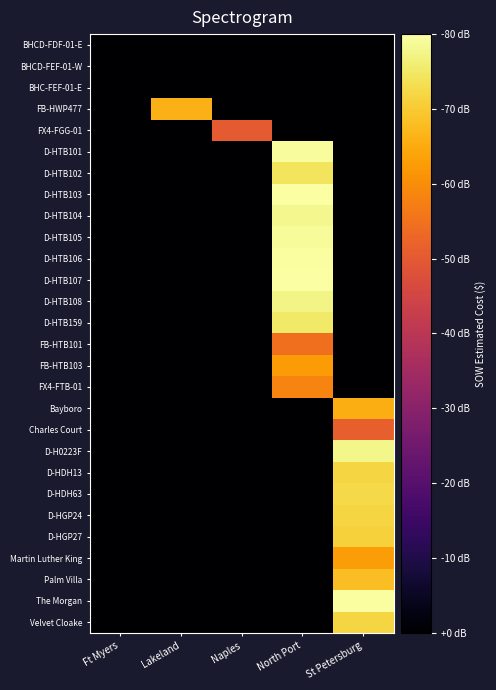

Rank the series at Naples from lowest to highest value.

BHCD-FDF-01-E, BHCD-FEF-01-W, BHC-FEF-01-E, FB-HWP477, D-HTB101, D-HTB102, D-HTB103, D-HTB104, D-HTB105, D-HTB106, D-HTB107, D-HTB108, D-HTB159, FB-HTB101, FB-HTB103, FX4-FTB-01, Bayboro, Charles Court, D-H0223F, D-HDH13, D-HDH63, D-HGP24, D-HGP27, Martin Luther King, Palm Villa, The Morgan, Velvet Cloake, FX4-FGG-01